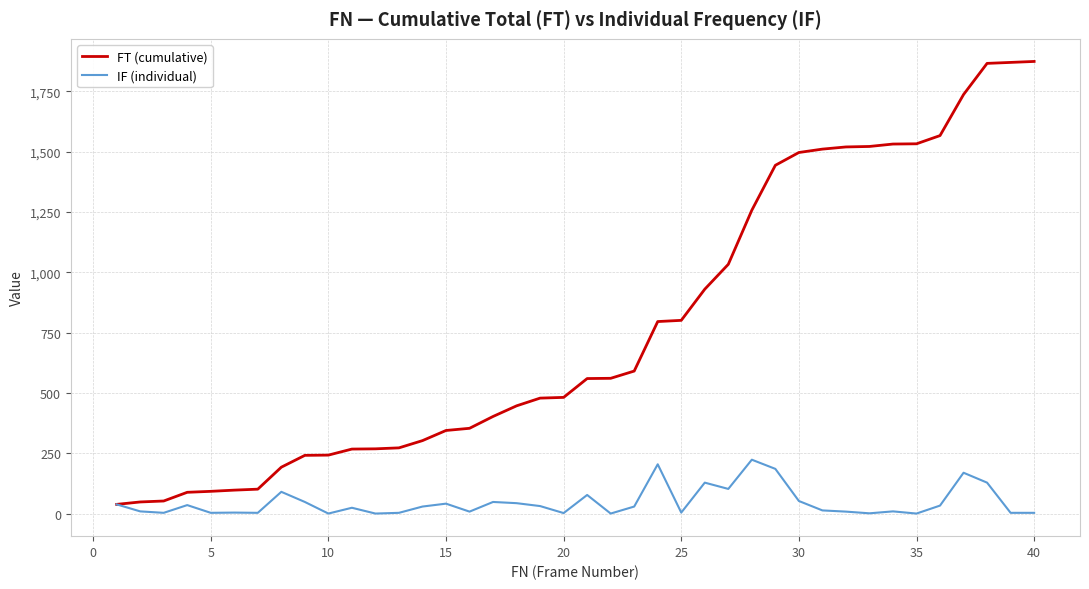

What is the highest value of the FT (cumulative) series?

1873